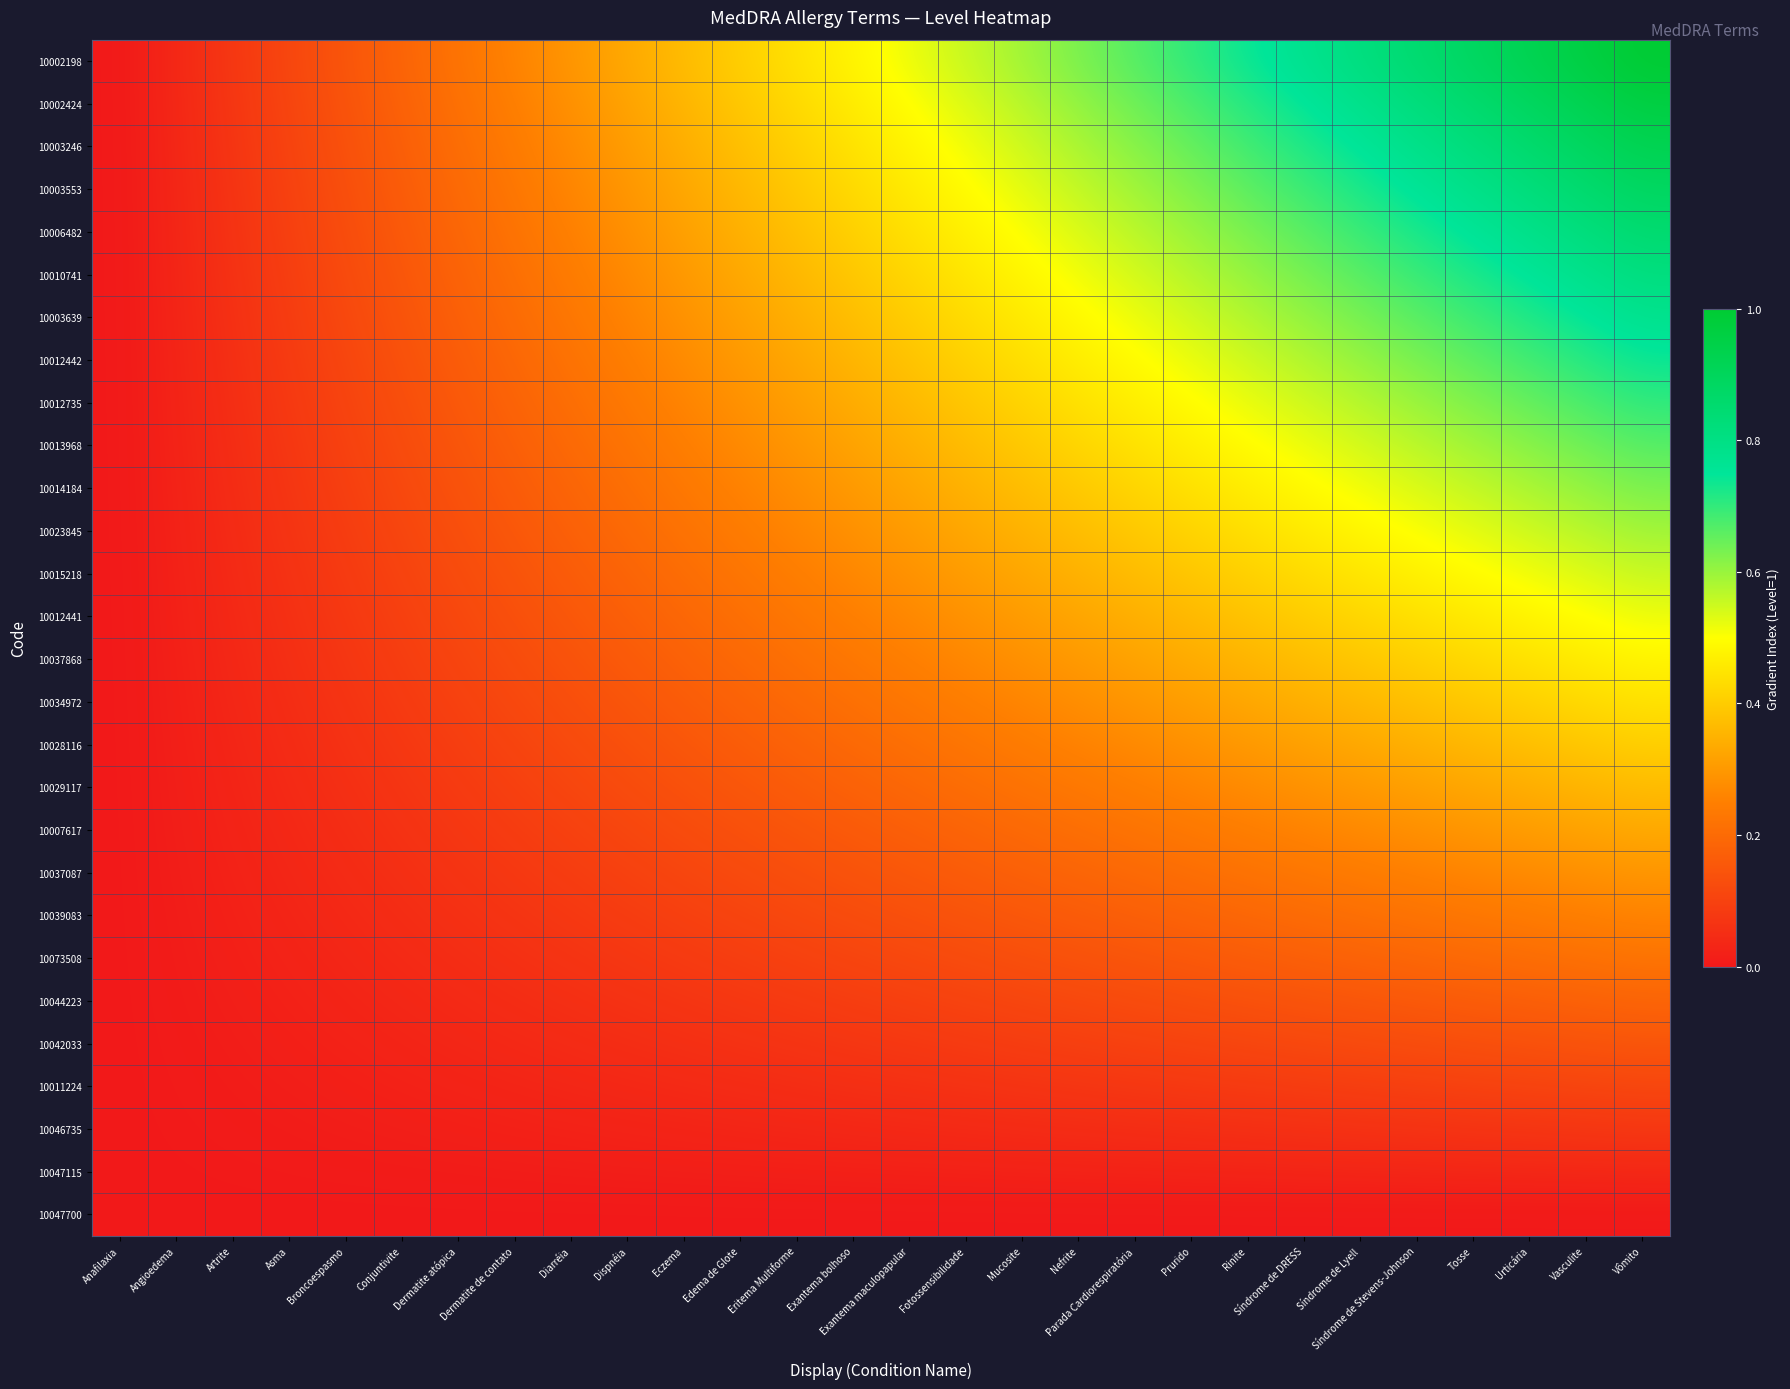

Between Tosse and Exantema maculopapular, which is larger?

Tosse